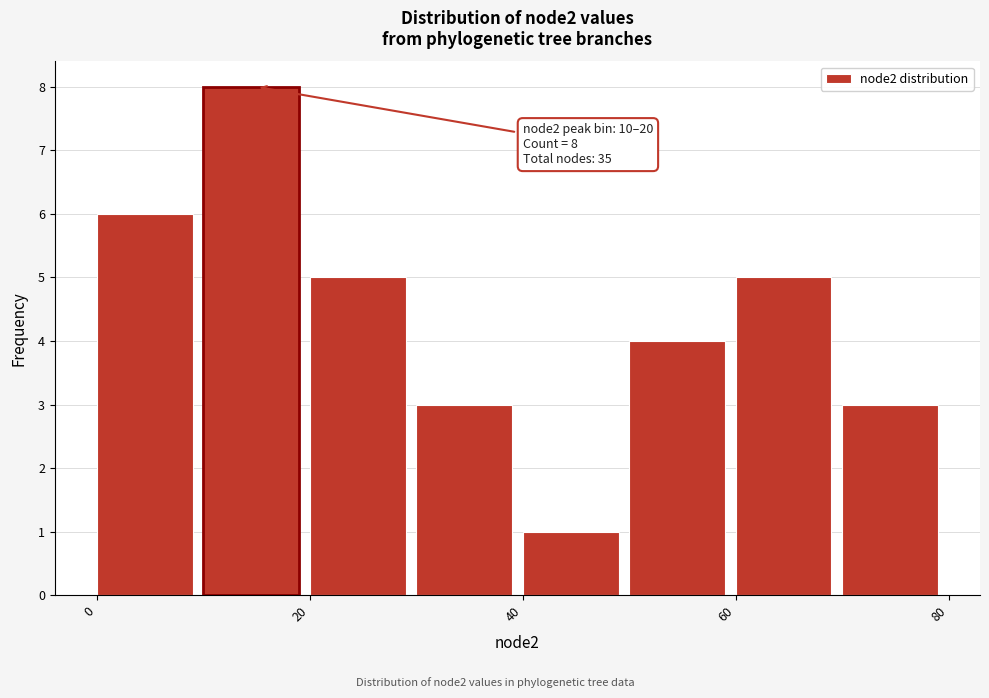

Which range on the x-axis has the tallest bar?

10 to 20